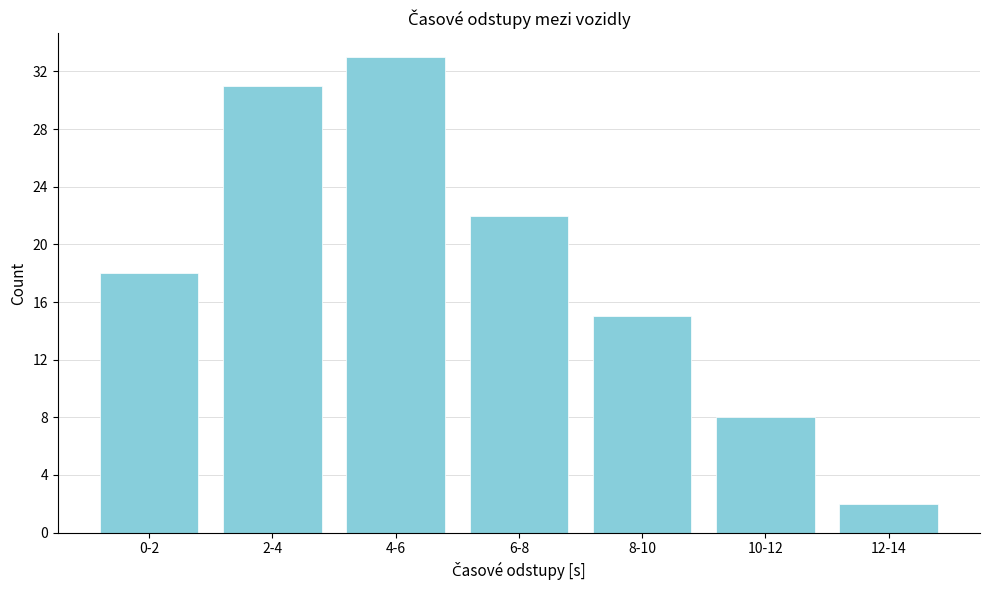

Reading left to right, extract all data points from this chart.

0-2=18	2-4=31	4-6=33	6-8=22	8-10=15	10-12=8	12-14=2